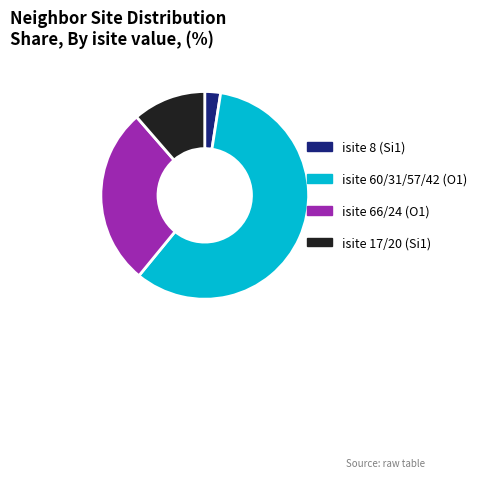

How many slices are in this pie chart?

4